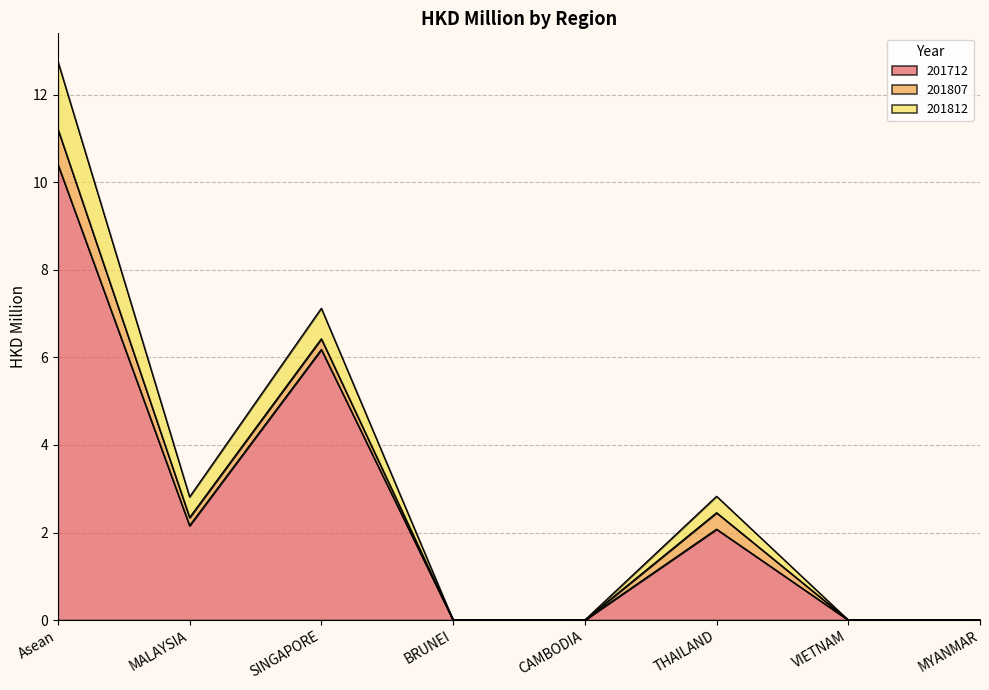

True or false: 201812 and 201712 cross at least once.

False